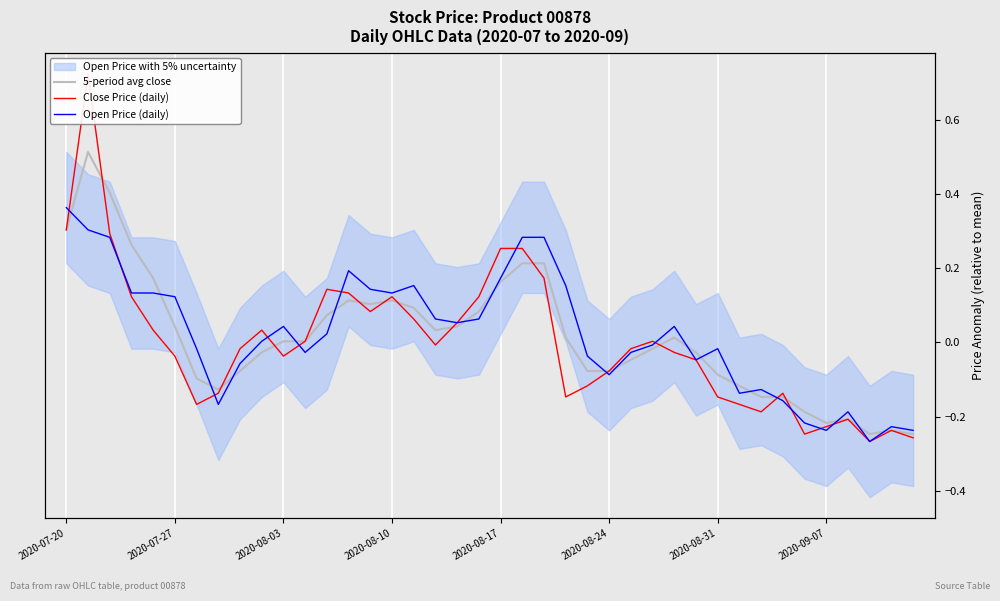

Is it true that Open Price (daily) equals 0.3 at 21?

True